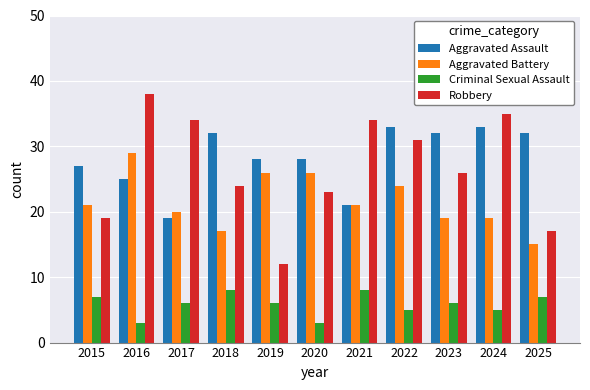

What value does the Criminal Sexual Assault series have at 2019?

6